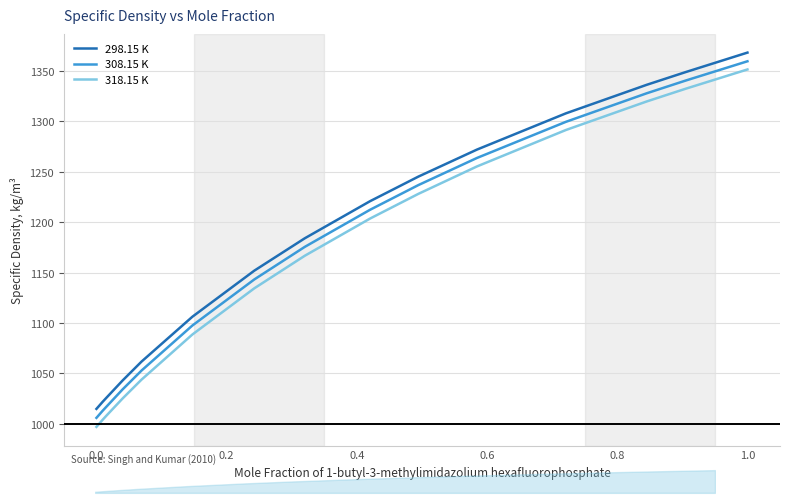

What is the lowest value of the 308.15 K series?

1006.0